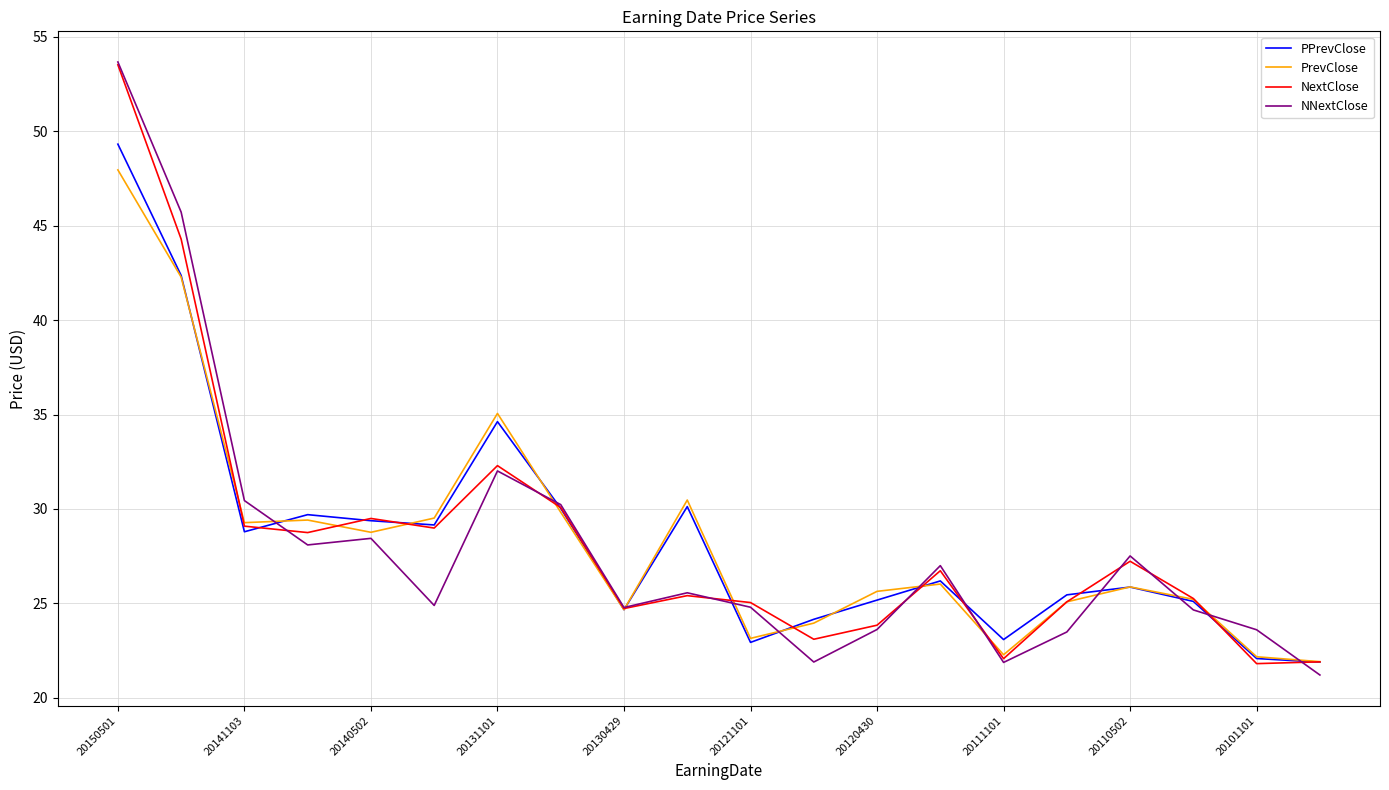

What is the difference between the maximum and minimum values in the PrevClose series?

26.0